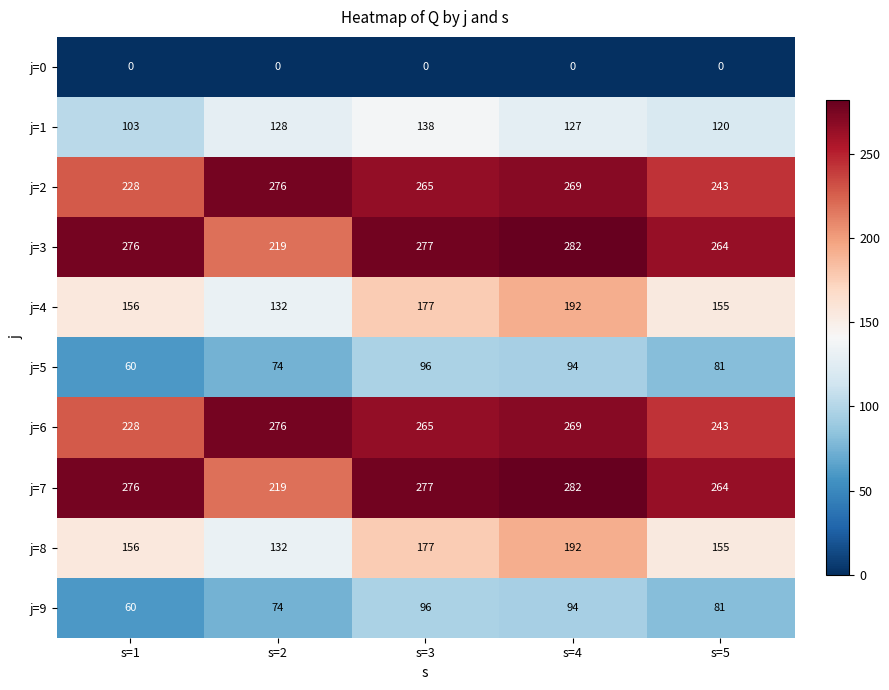

How many data points does each series have?

5